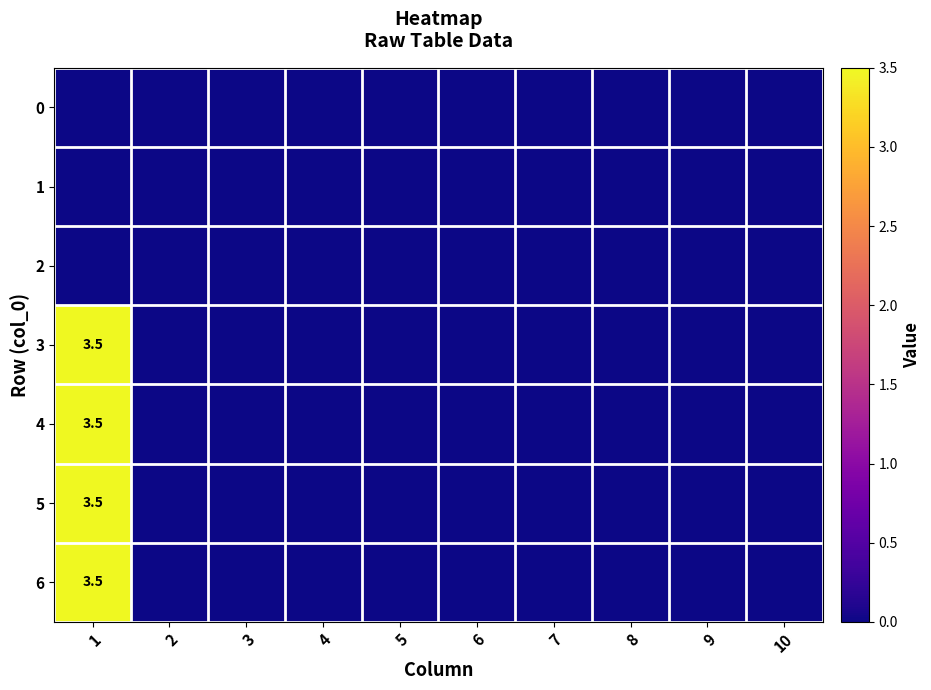

The value of 4 at 9 is -1.6. True or false?

False